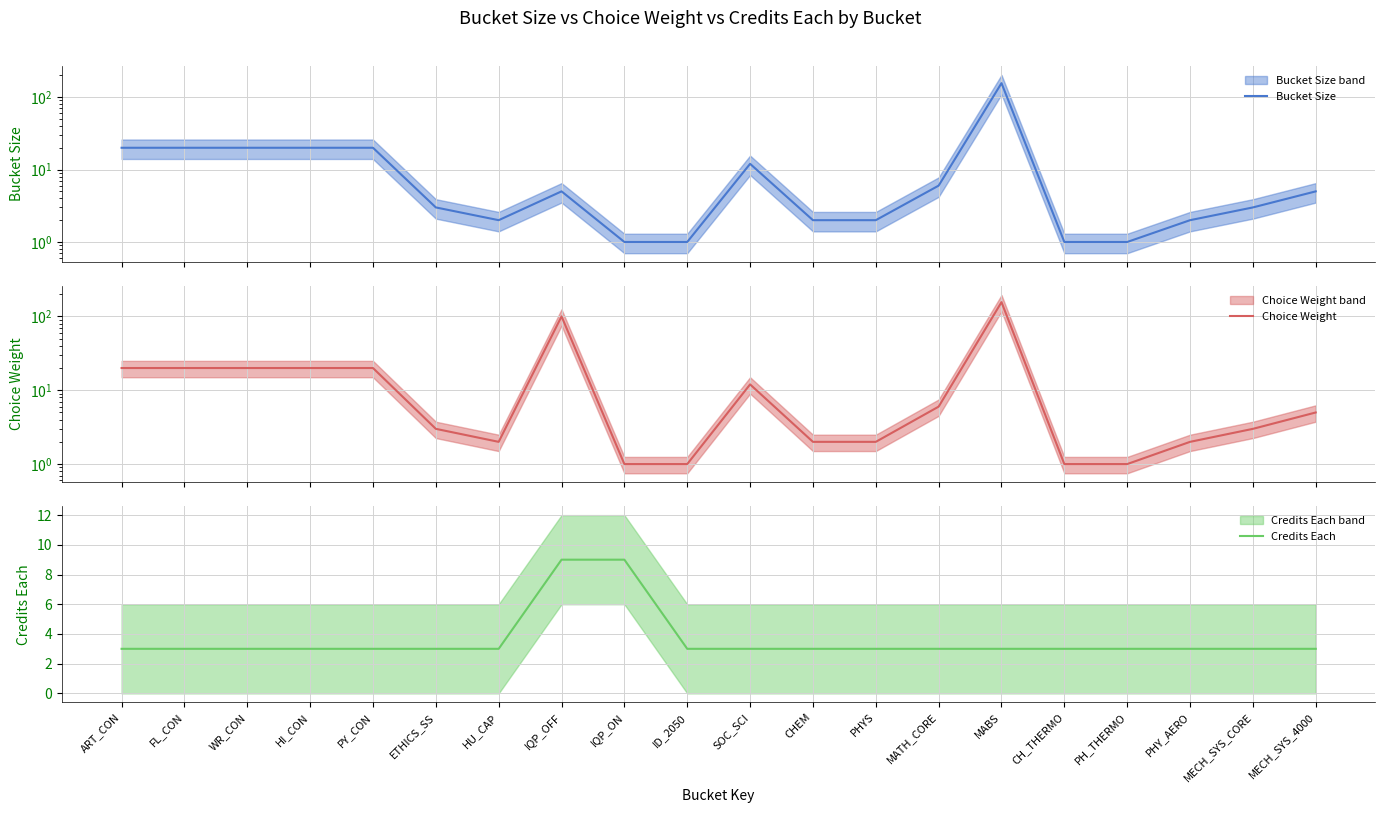

What is the difference between the maximum and minimum values in the Credits Each series?

6